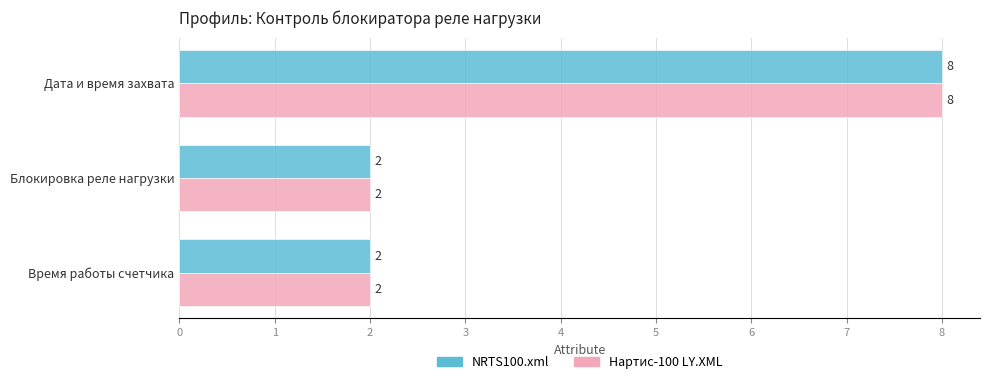

What is the difference between the maximum and minimum values in the NRTS100.xml series?

6